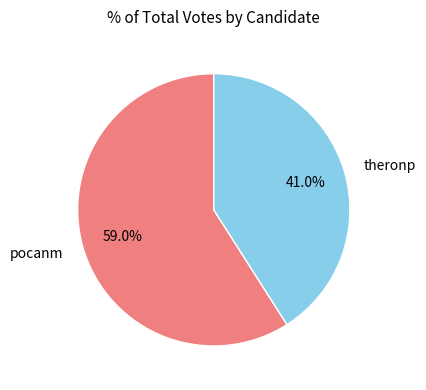

Rank the categories by value from lowest to highest.

theronp, pocanm